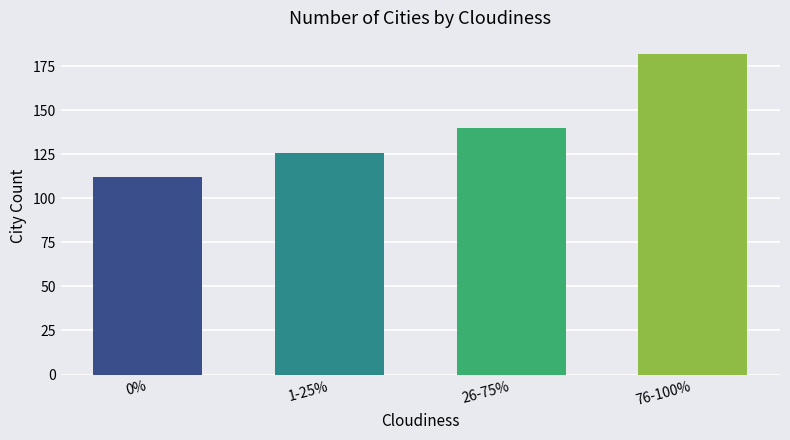

True or false: the data shows 182 at 76-100%.

True